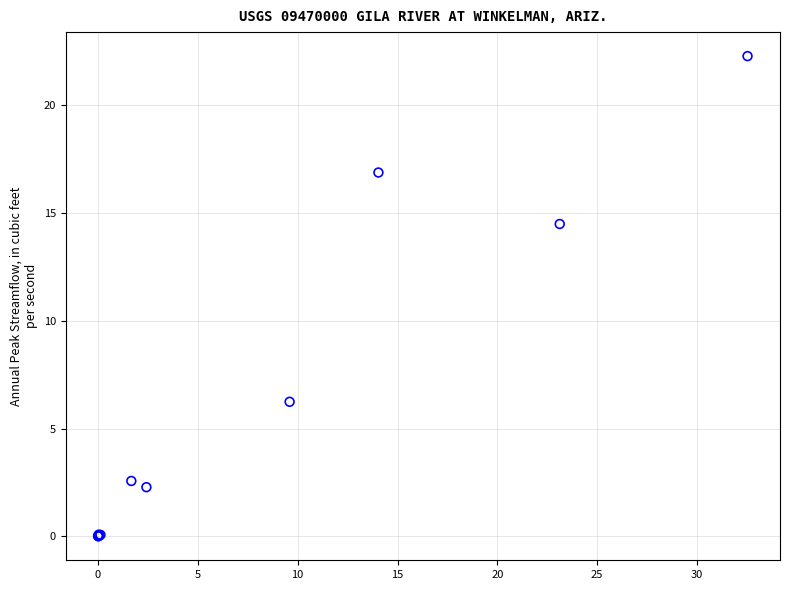

What Y value in the scatter plot is closest to 11?

14.5